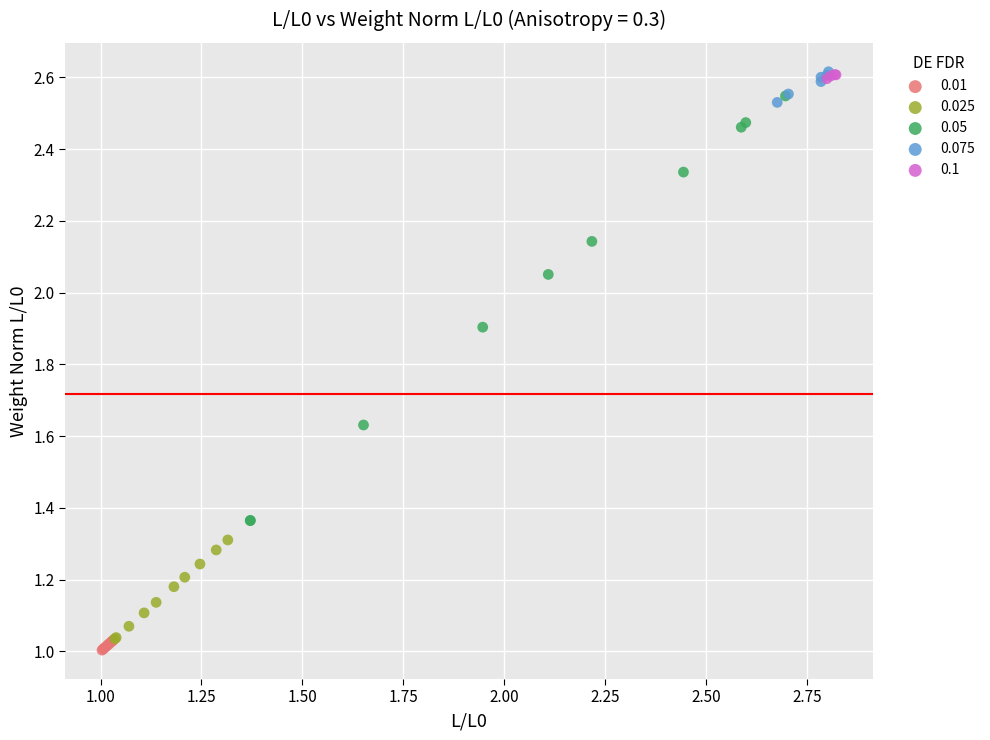

What are all the series names shown in the legend?

0.01, 0.025, 0.05, 0.075, 0.1